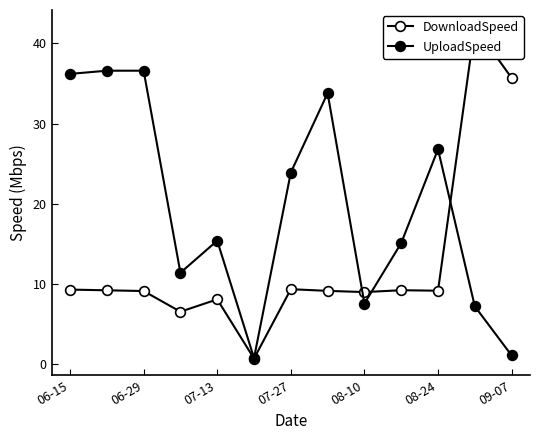

How many categories are shown in the chart?

13